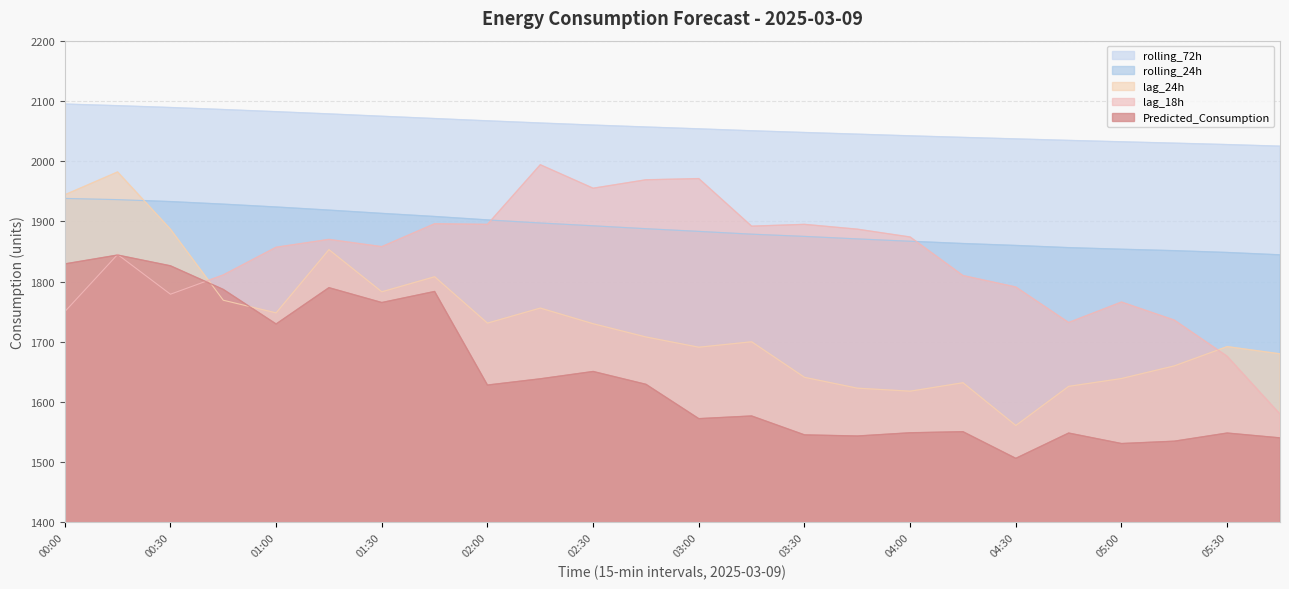

What is the total value across all series at 05:45?

8669.7